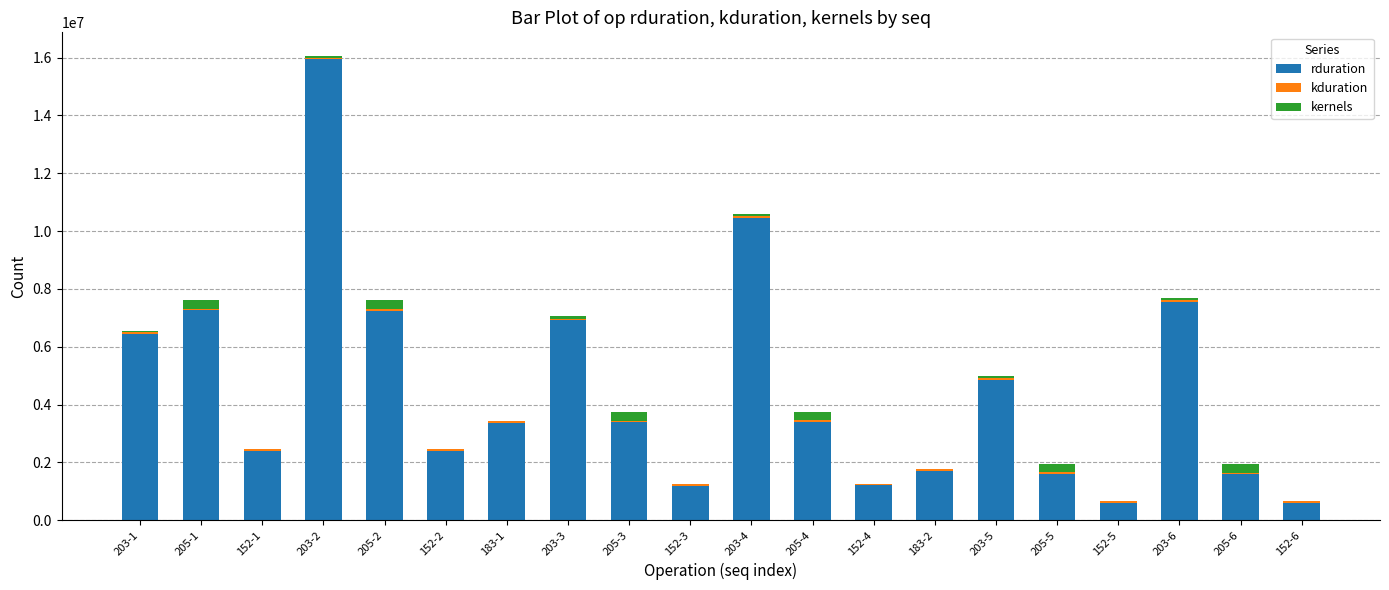

Which category has the highest value in the rduration series?

203-2